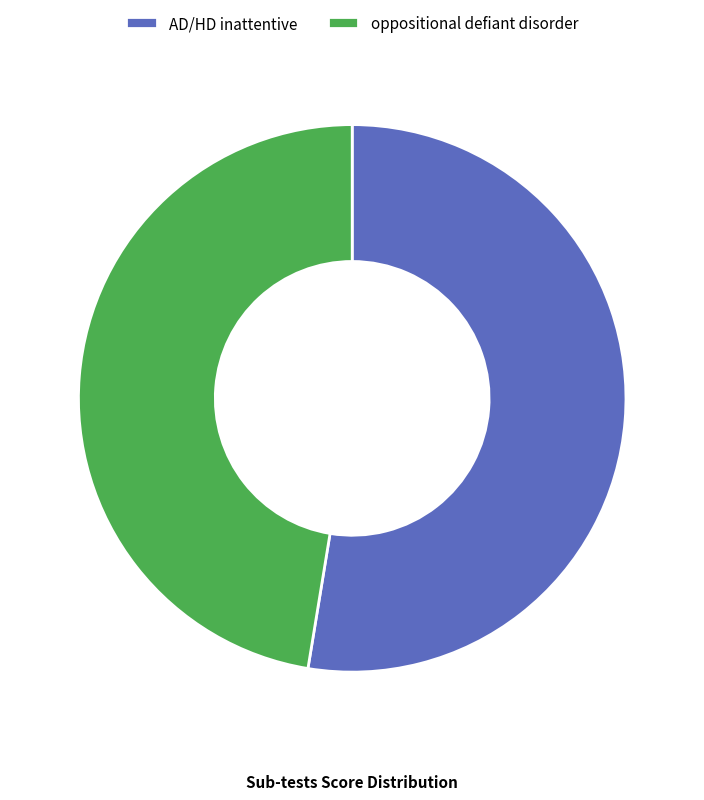

The AD/HD inattentive slice represents 53% of the pie. True or false?

True